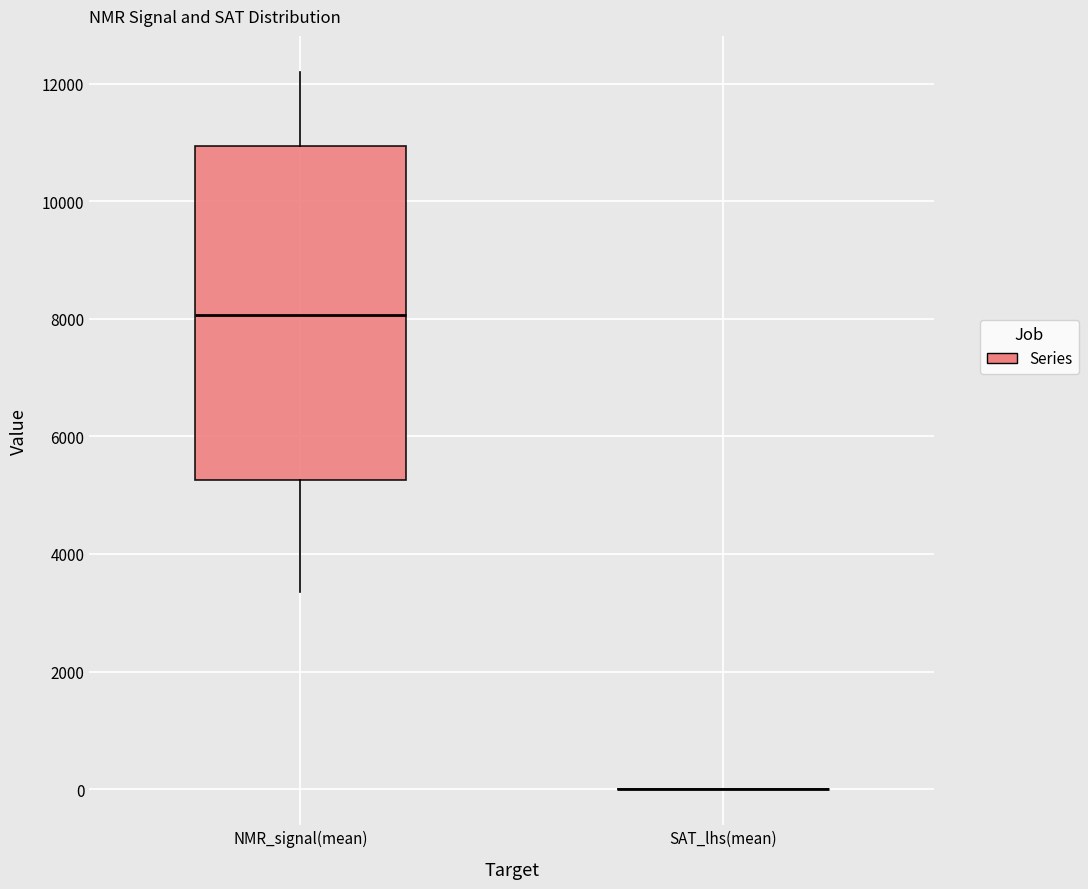

Reading left to right, transcribe this box plot: for each box, give where its median line is, the range the box spans, and where its two whiskers end, as read against the y-axis. The values are not printed on the chart, so give them approximately, as read against the axis.

NMR_signal(mean): median 8000, box 5200 to 11000, whiskers 3400 to 12200
SAT_lhs(mean): box collapsed to a line at 0, whiskers 0 to 0